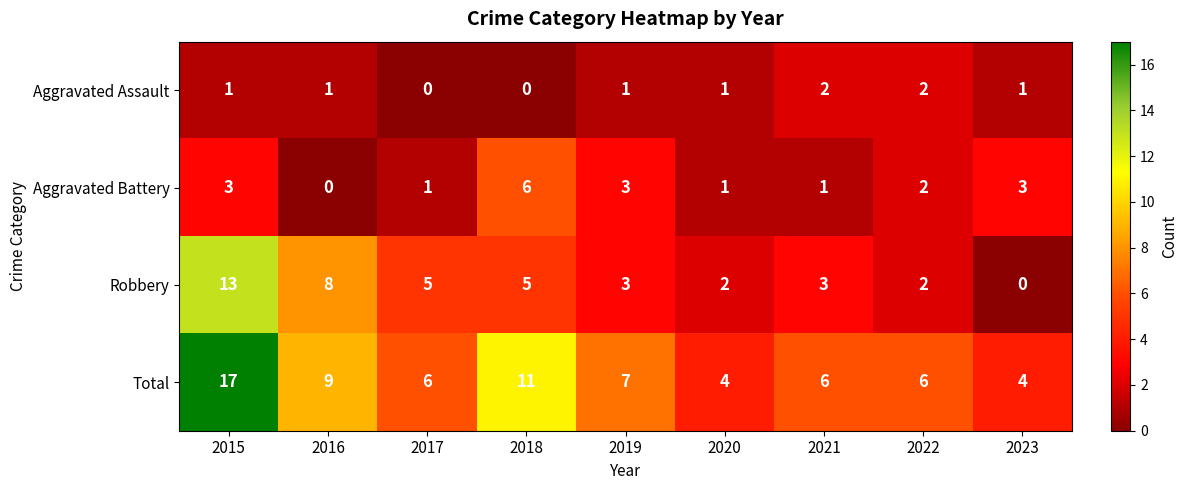

The Aggravated Battery series shows 6 at 2018. True or false?

True